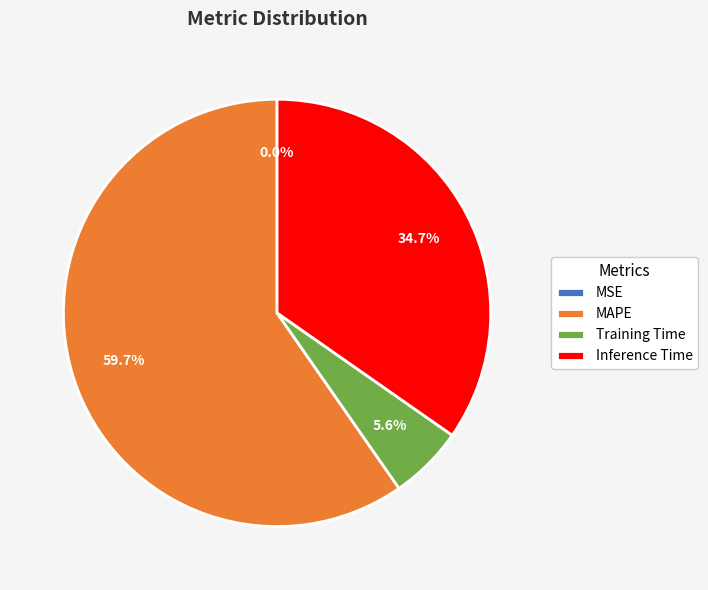

The MAPE slice represents 60% of the pie. True or false?

True